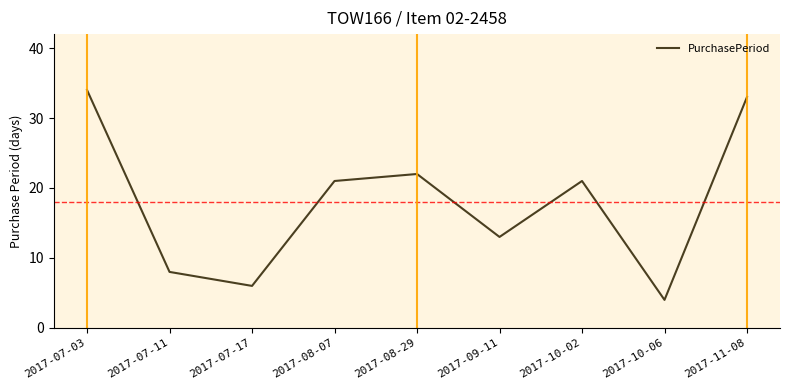

At which label does the data first exceed 21?

2017-07-03